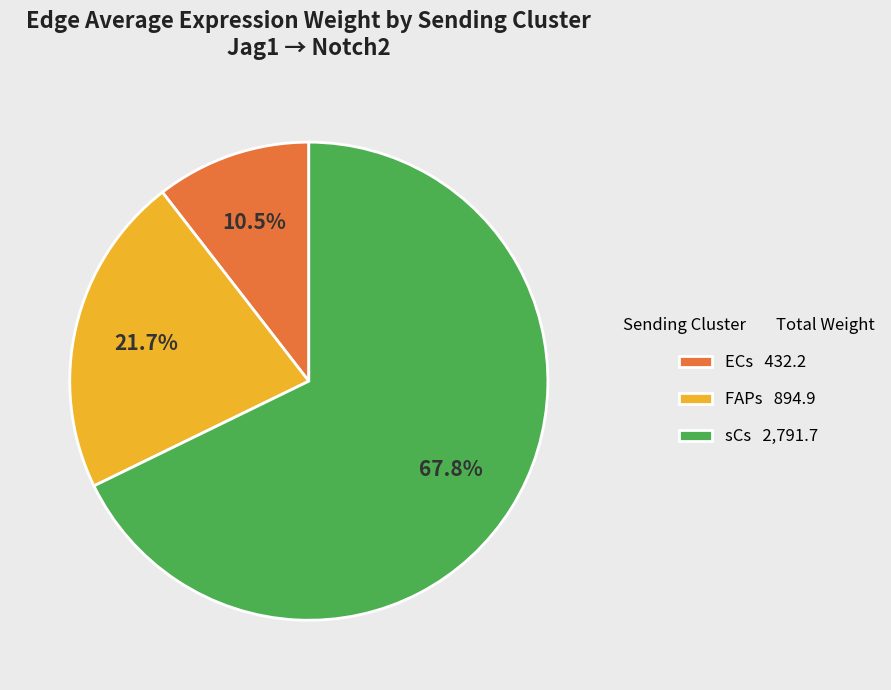

What is the ratio of the value at ECs 432.2 to the value at FAPs 894.9?

0.5